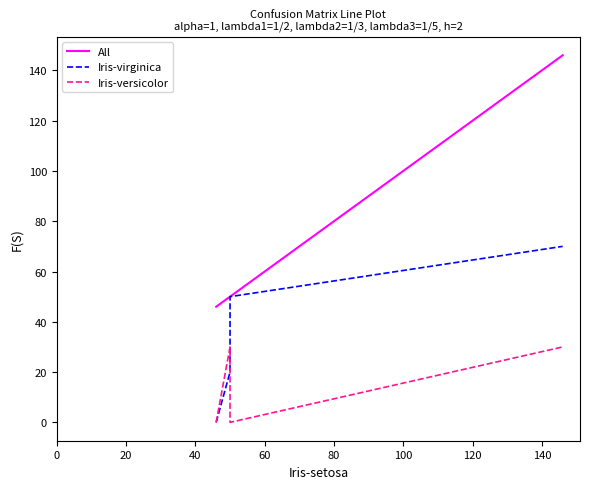

True or false: Iris-versicolor and Iris-virginica cross at least once.

True